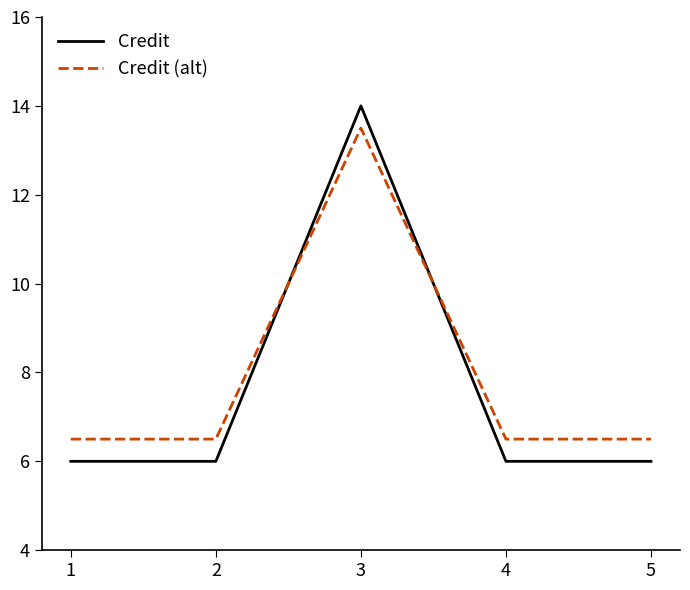

The value of Credit (alt) at 5 is 6.5. True or false?

True